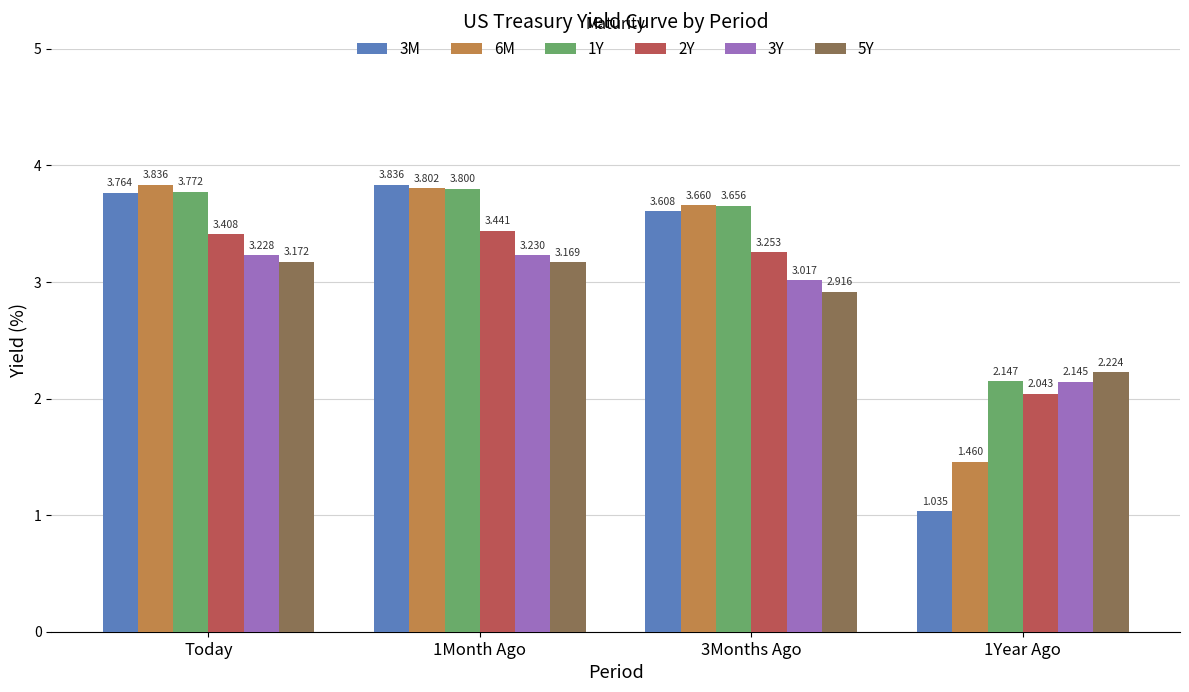

At which label does 3Y first exceed 3?

Today